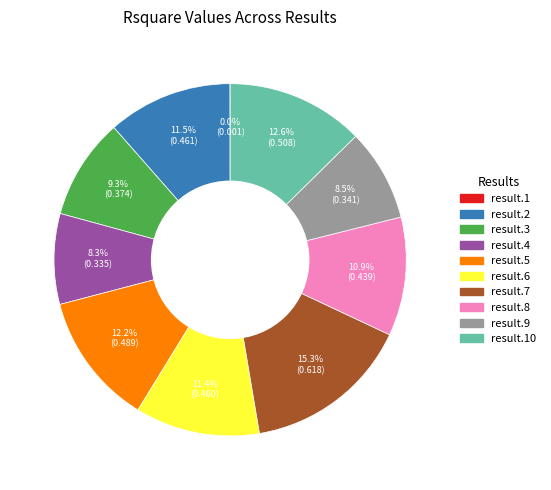

Does any single category account for the majority?

No